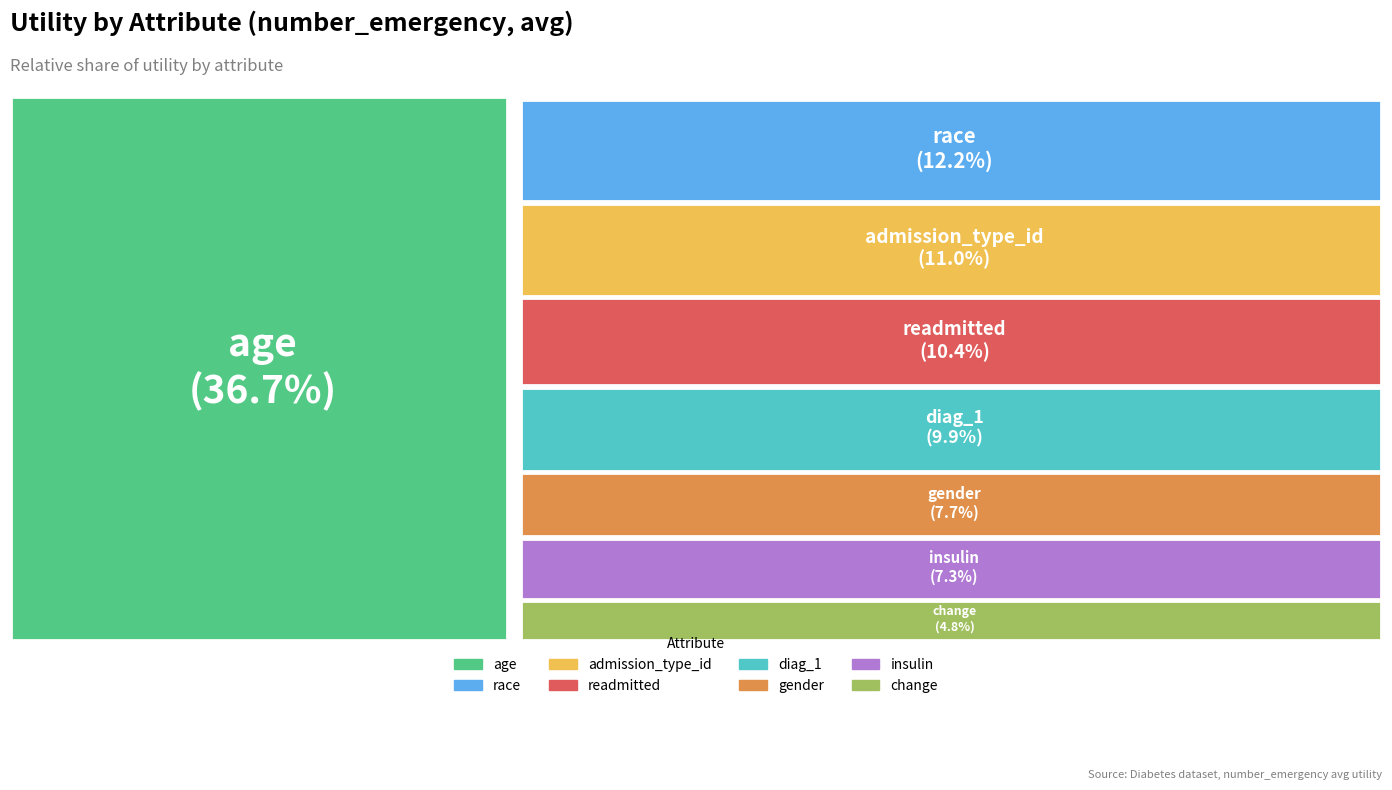

How many slices are in this pie chart?

8